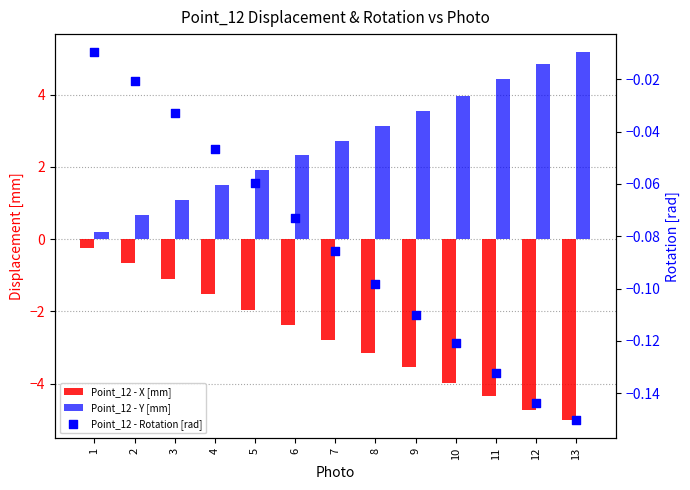

Which series contains the lowest Y value?

Point_12 - X [mm]